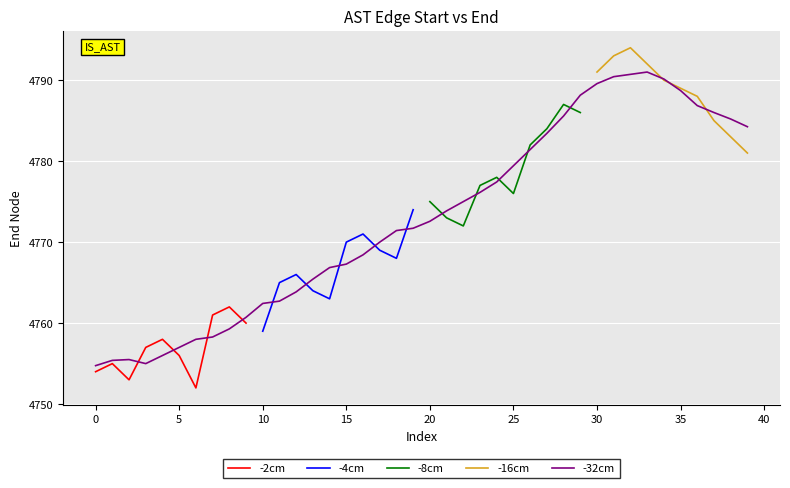

True or false: -32cm has a value of 2191.5 at 15.

False